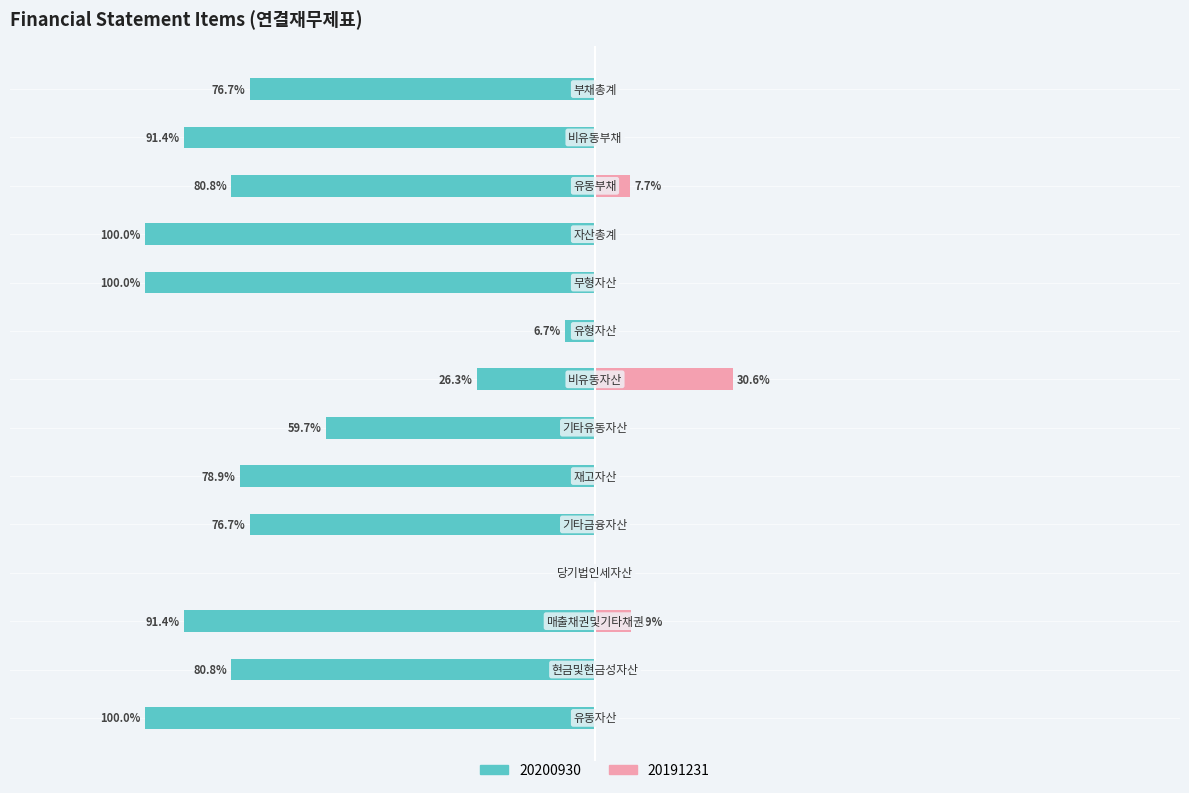

How many data points in 20200930 are above -78?

6